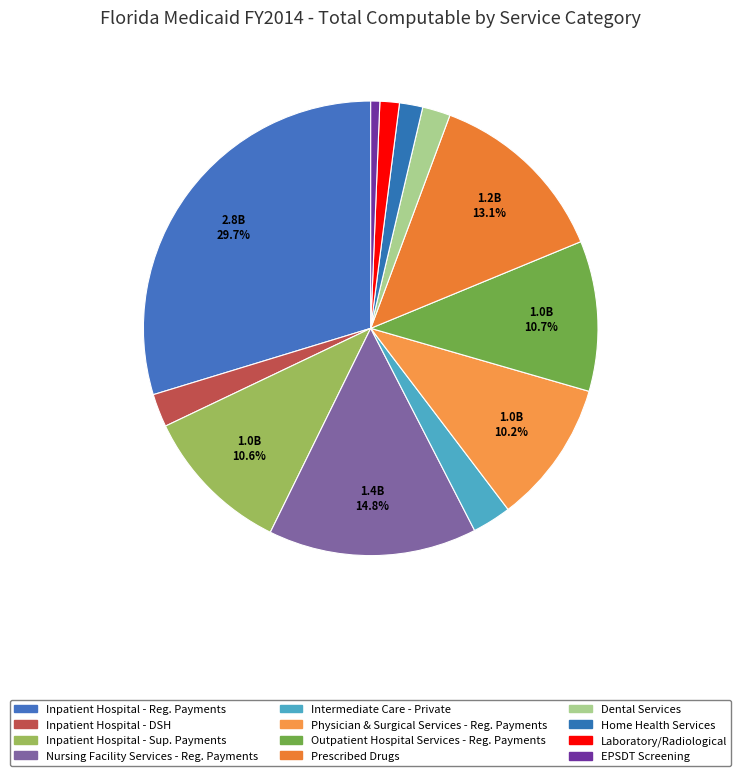

How many segments does this pie chart have?

12